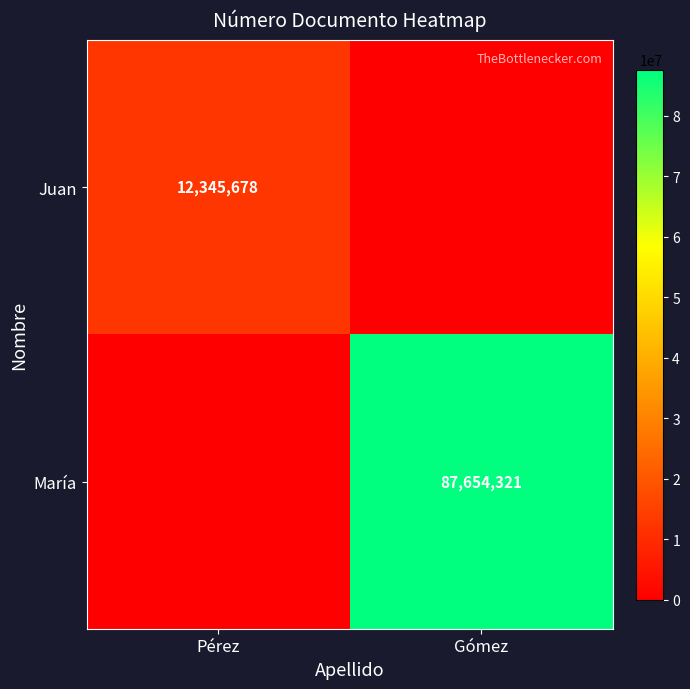

The value of Juan at Pérez is 12345678. True or false?

True